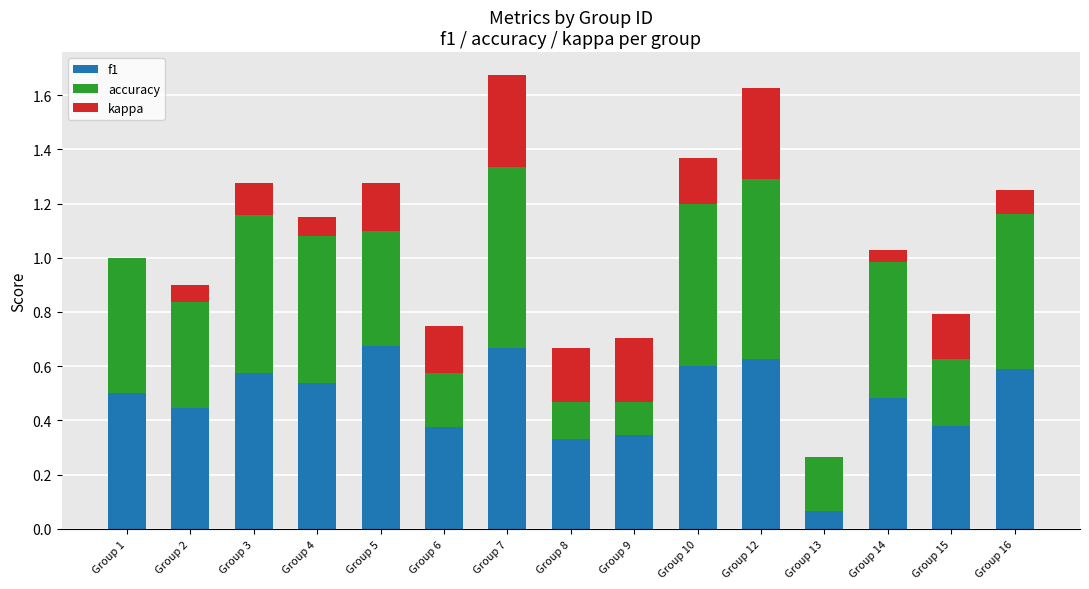

Which has a higher value, Group 5 or Group 14?

Group 5